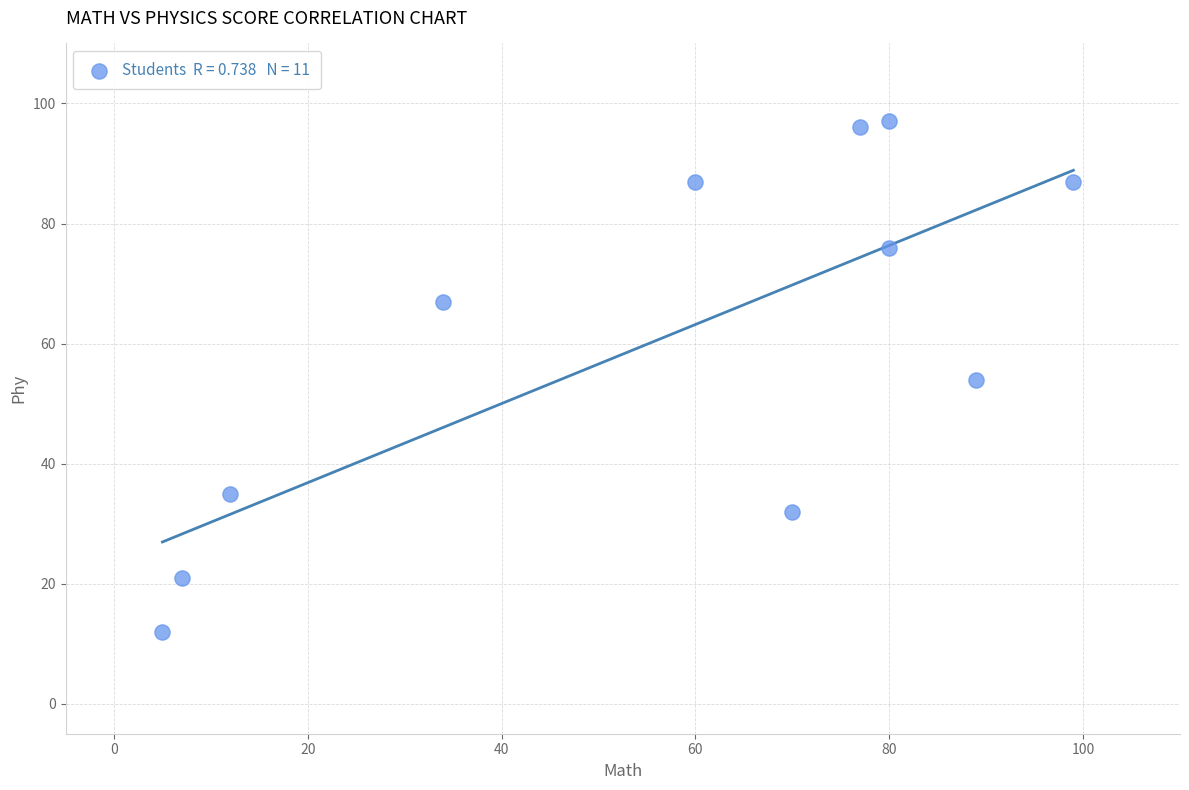

What is the average X value?

56